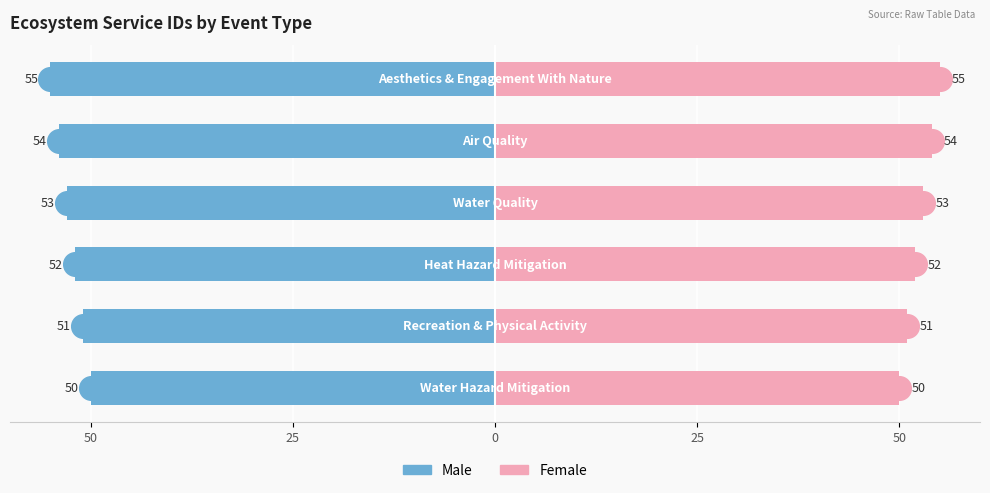

Is the value of Male at 25 greater than the value of Female at 50?

No